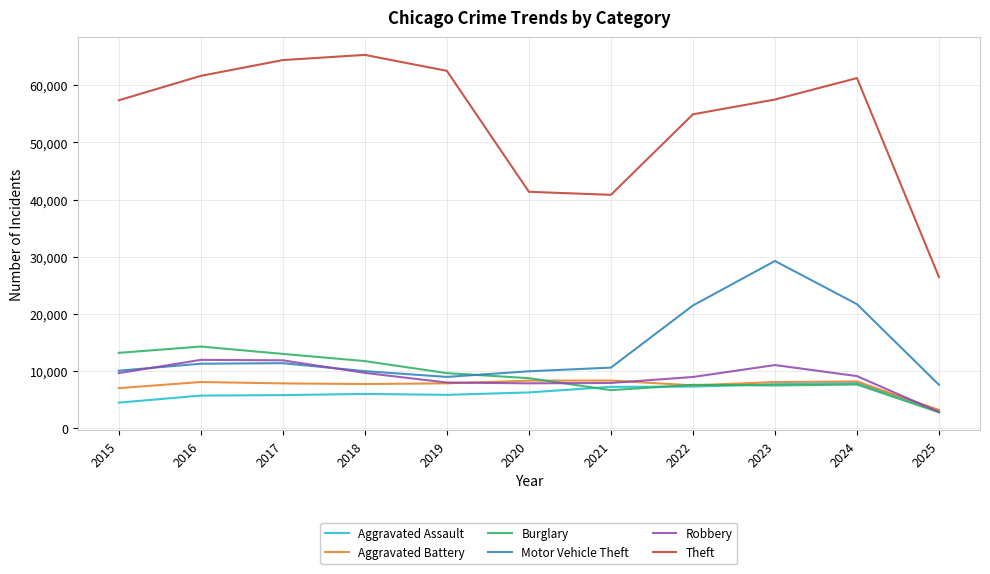

What is the difference between the highest and lowest values at 2022?

47616